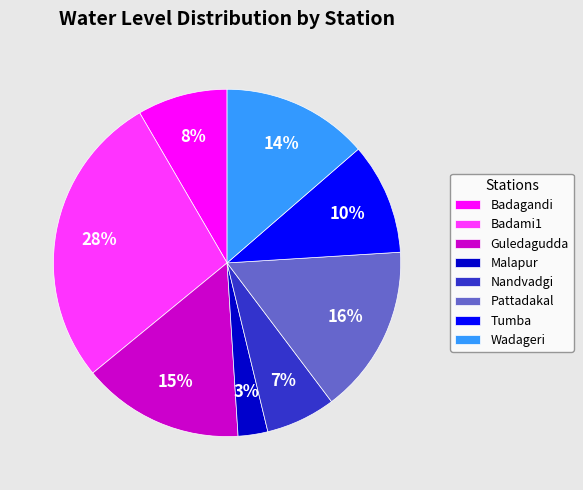

To the nearest percent, what is the difference between the Malapur and Pattadakal slice percentages?

13%